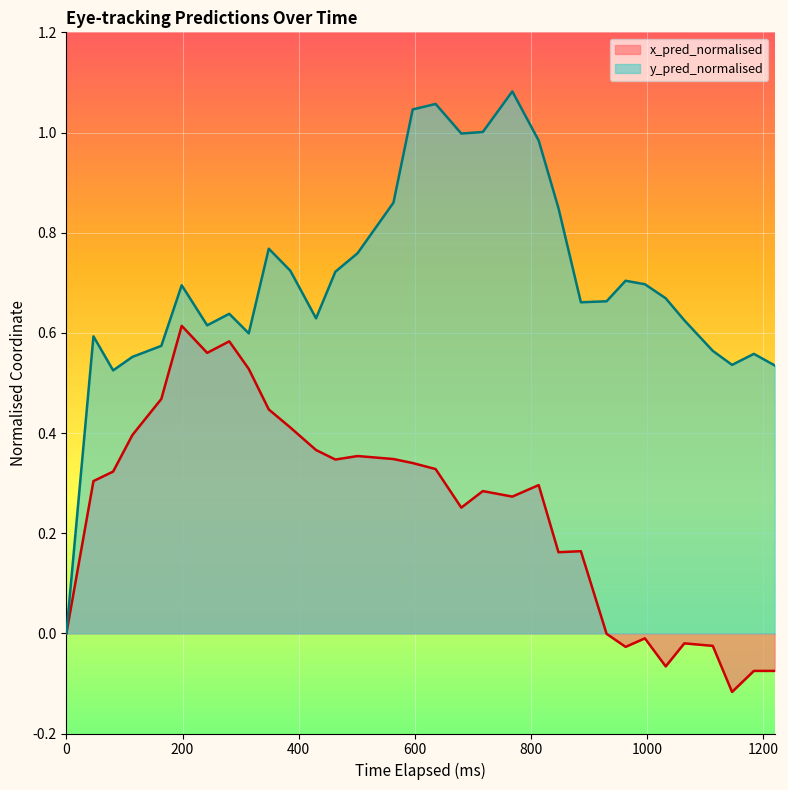

Which series has the largest total across all categories?

y_pred_normalised